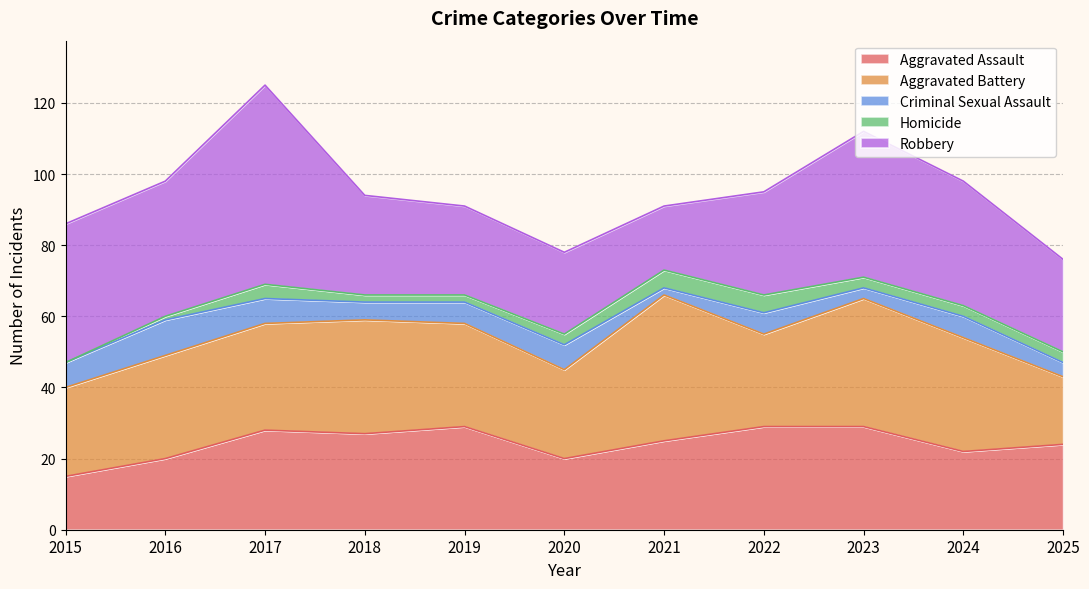

Where is Aggravated Assault nearest to the value 22?

2024